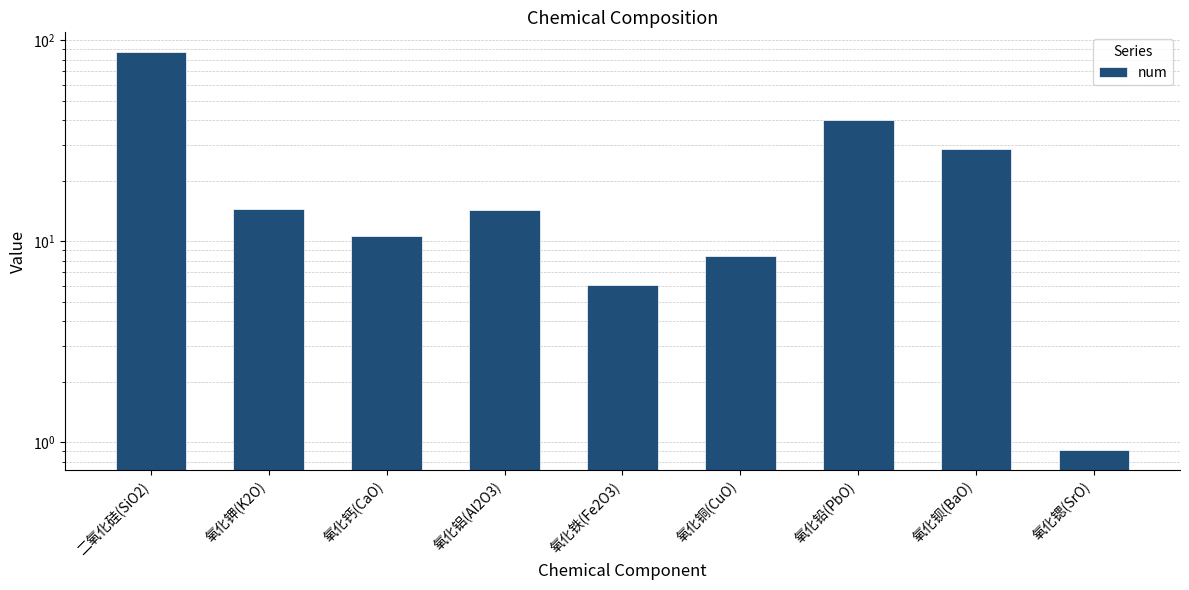

What is the label of the 3rd bar from the left?

氧化钙(CaO)